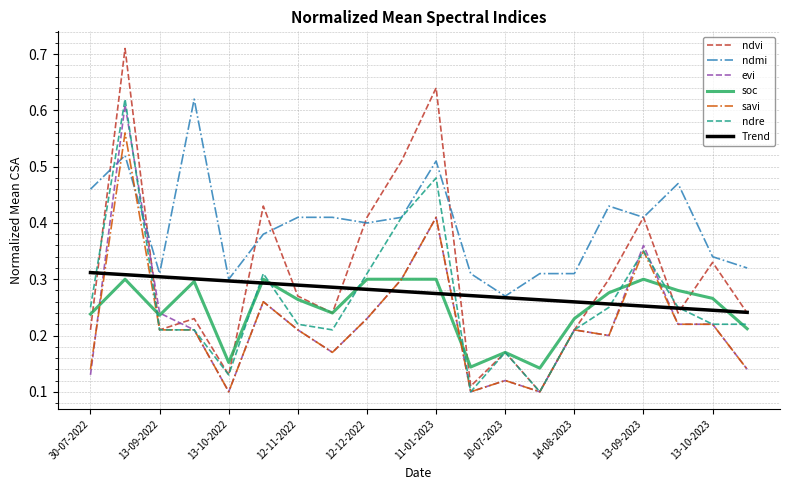

Which series has the largest total across all categories?

ndmi